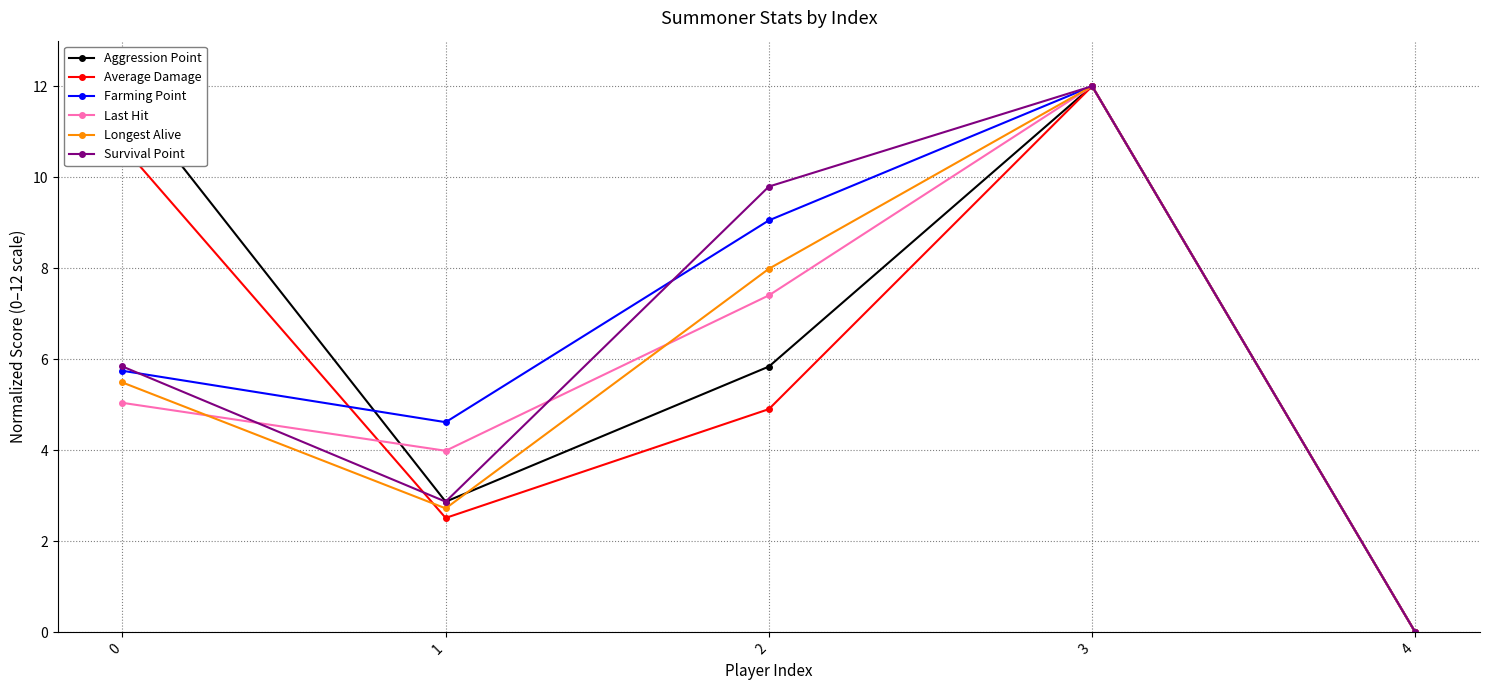

Between 1 and 2, which series saw the biggest shift?

Survival Point